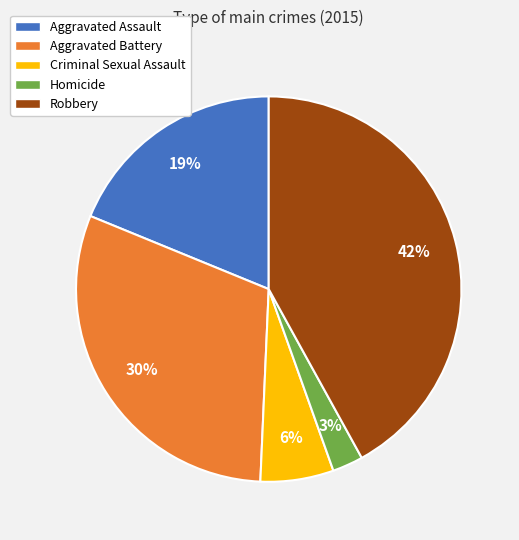

How many slices are in this pie chart?

5